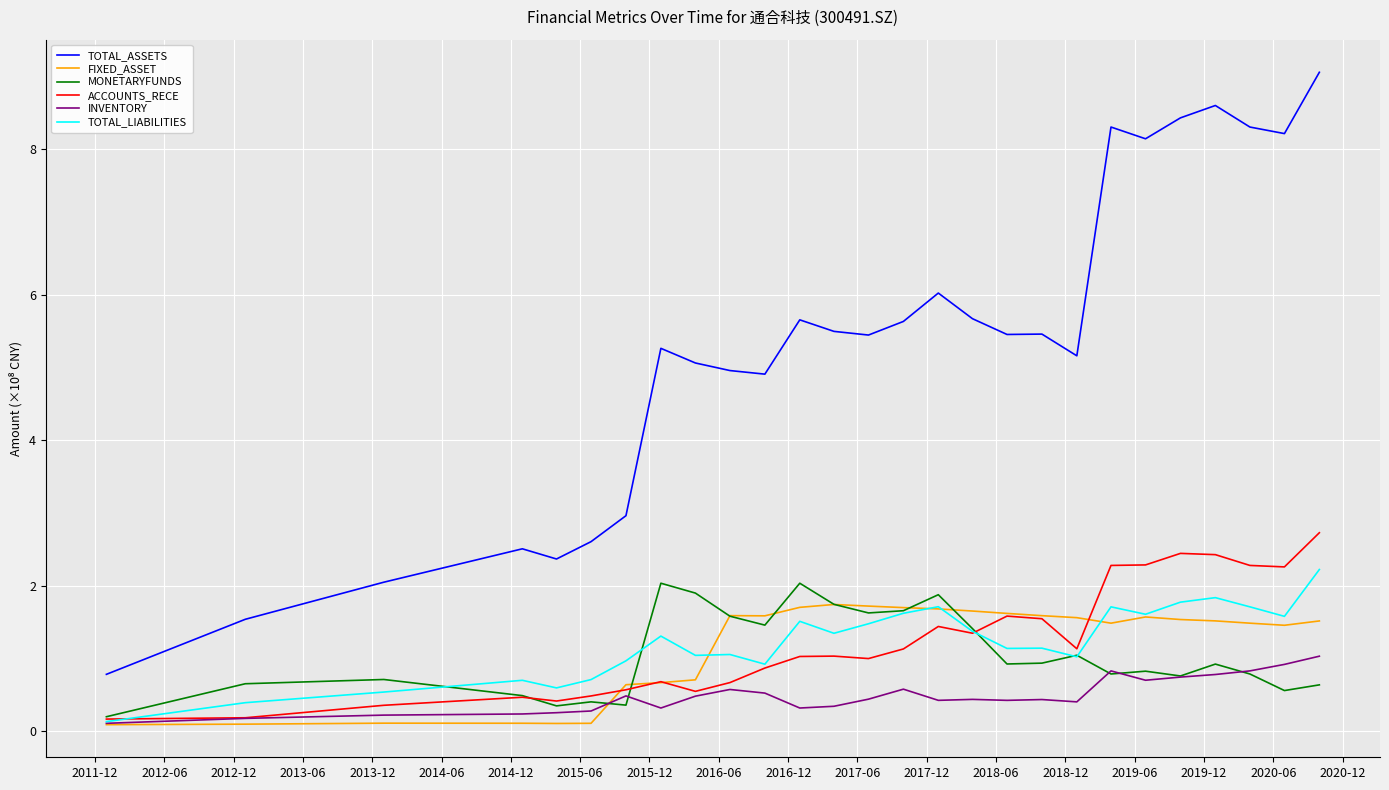

Which series has the widest spread of values?

TOTAL_ASSETS